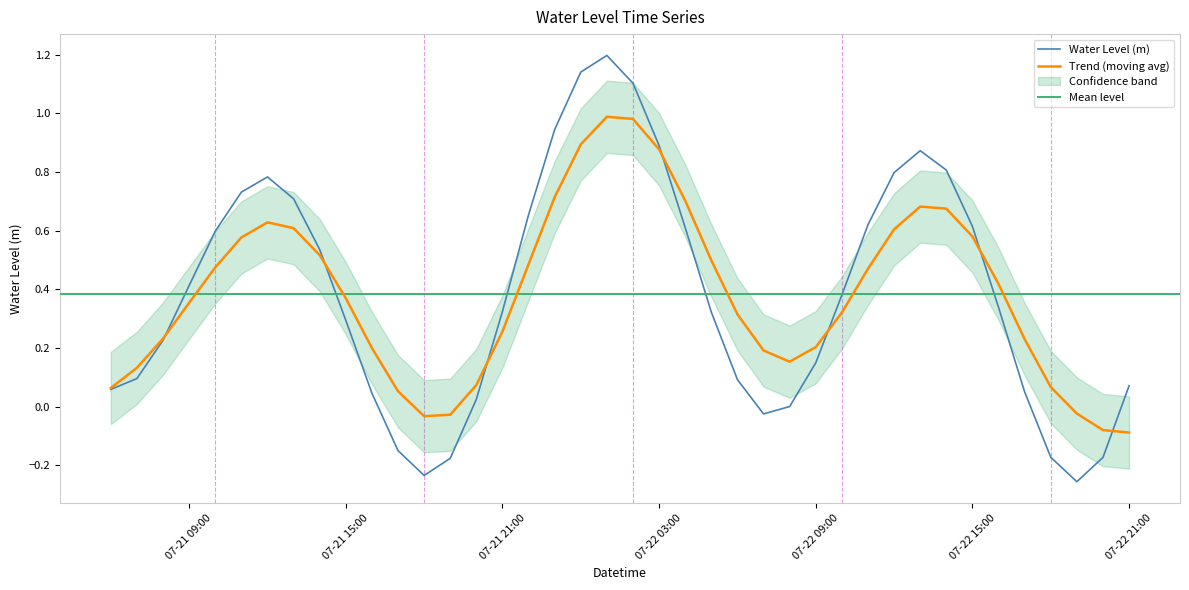

The value of Water Level (m) at 07-21 21:00 is 0.5. True or false?

False